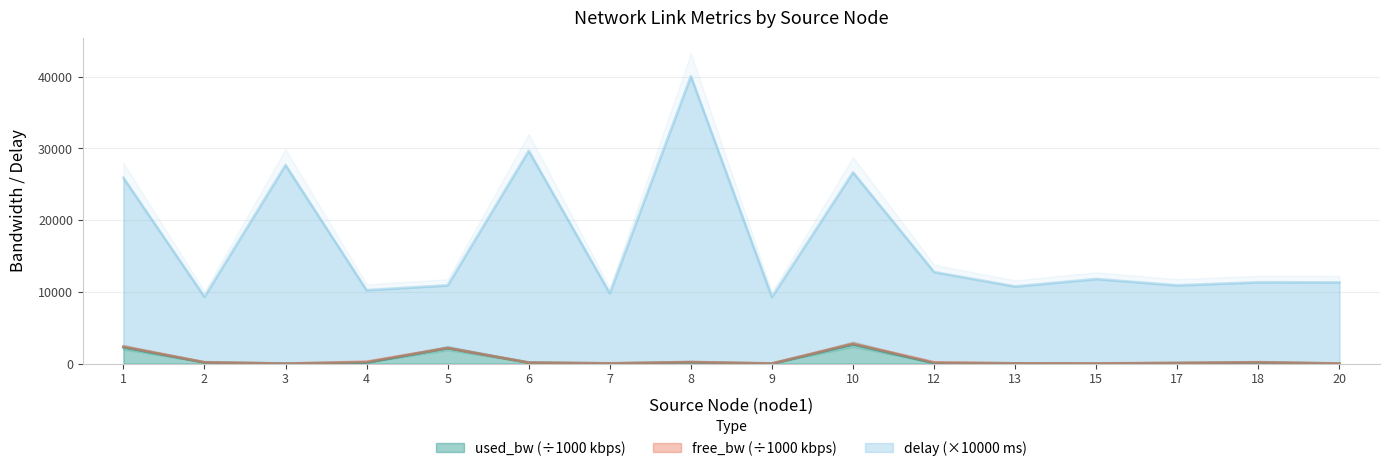

What is the maximum value for used_bw (÷1000 kbps)?

2703.5